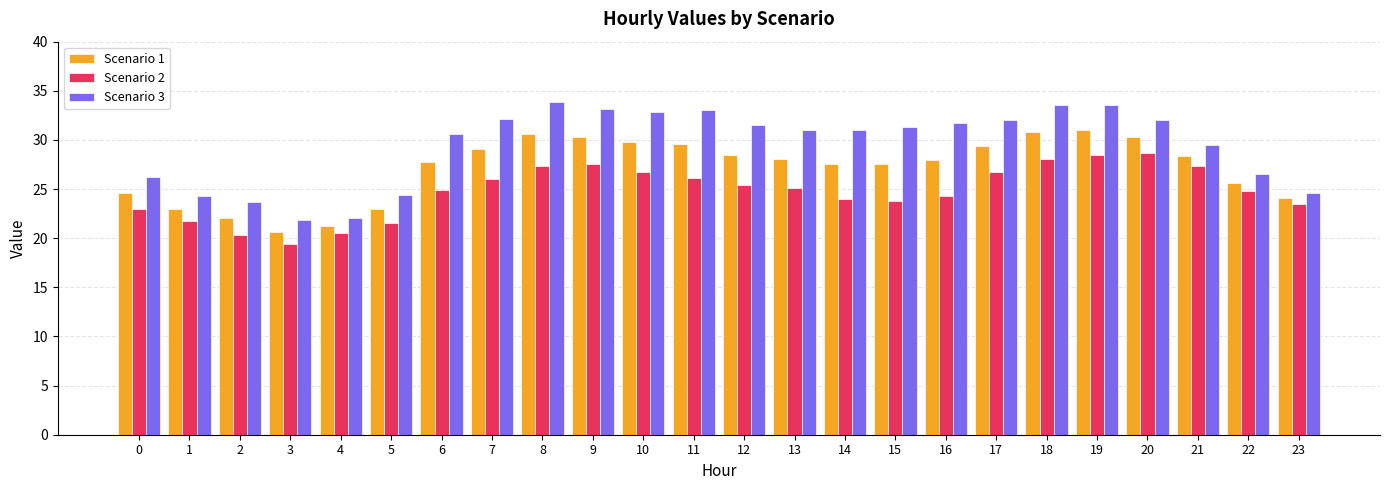

Is the value of Scenario 1 at 14 greater than the value of Scenario 2 at 6?

Yes